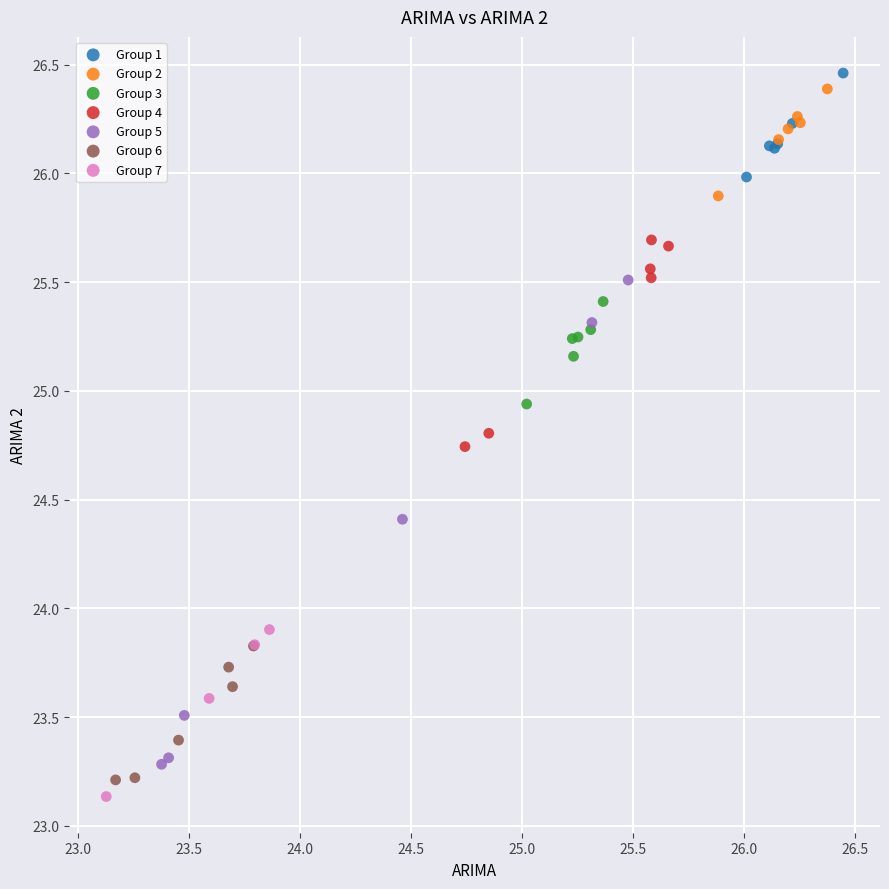

Which series contains the lowest Y value?

Group 7